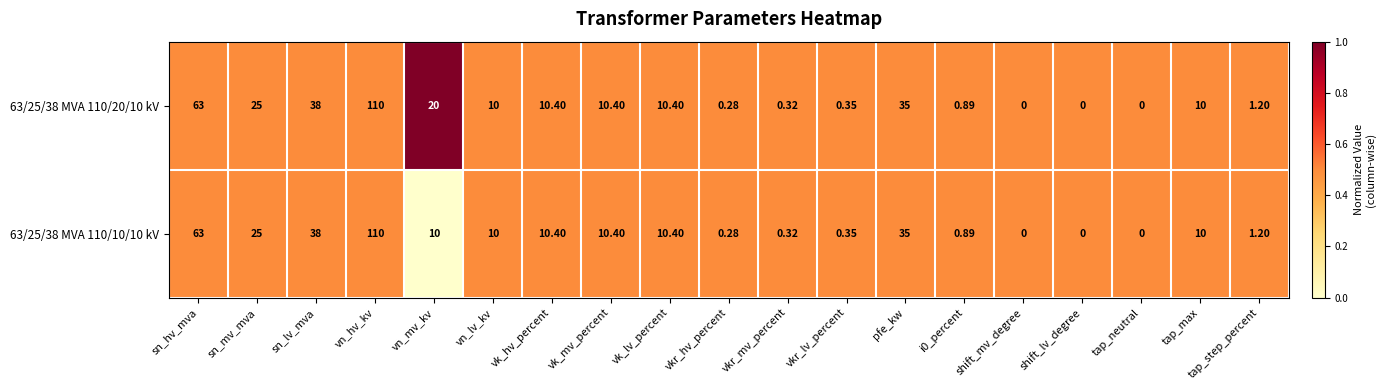

At vn_mv_kv, list the series in order from smallest to largest.

63/25/38 MVA 110/10/10 kV, 63/25/38 MVA 110/20/10 kV